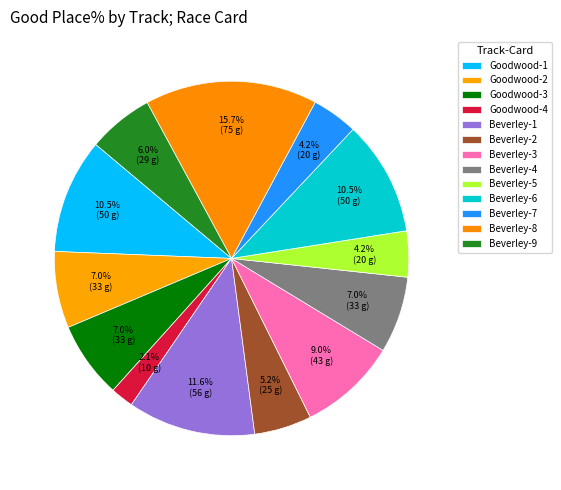

How many segments does this pie chart have?

13